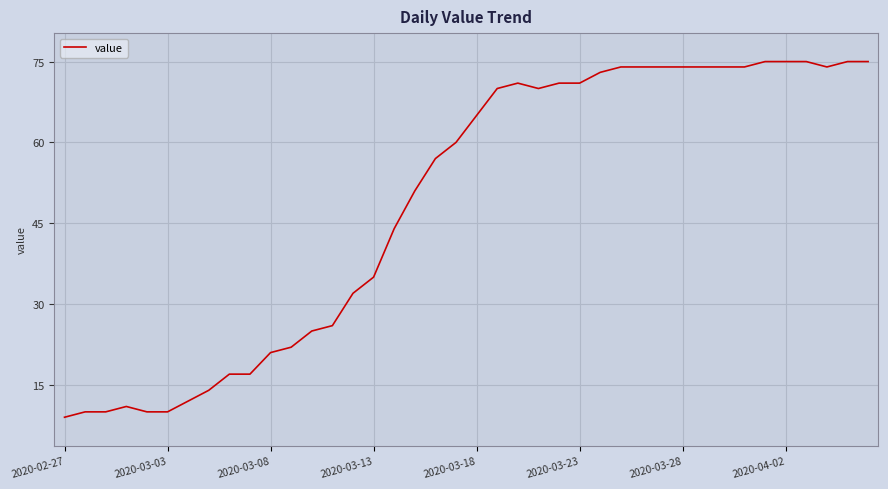

Reading left to right, transcribe all the data shown in this chart.

9	10	10	11	10	10	12	14	17	17	21	22	25	26	32	35	44	51	57	60	65	70	71	70	71	71	73	74	74	74	74	74	74	74	75	75	75	74	75	75